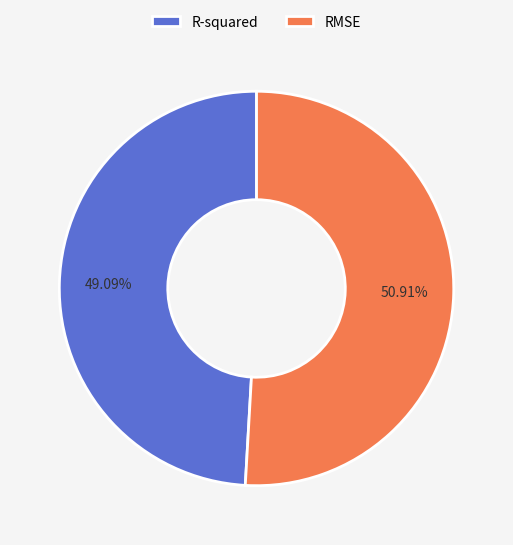

To the nearest percent, what is the average slice percentage?

50%